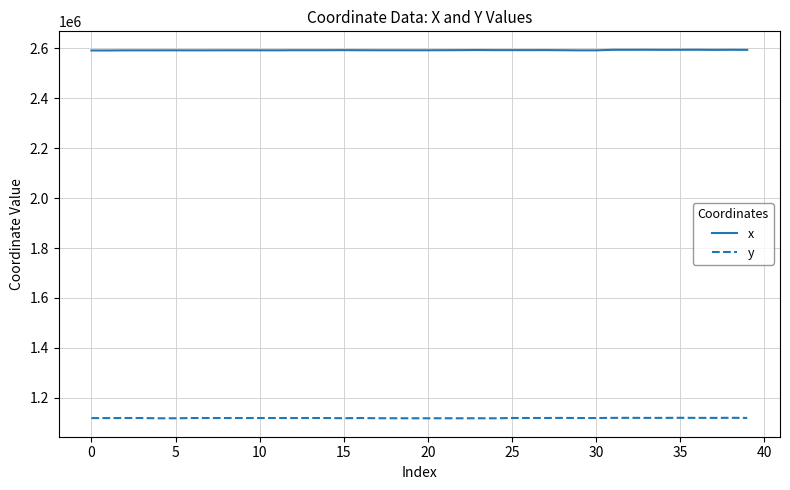

What is the greatest value displayed?

2594831.2